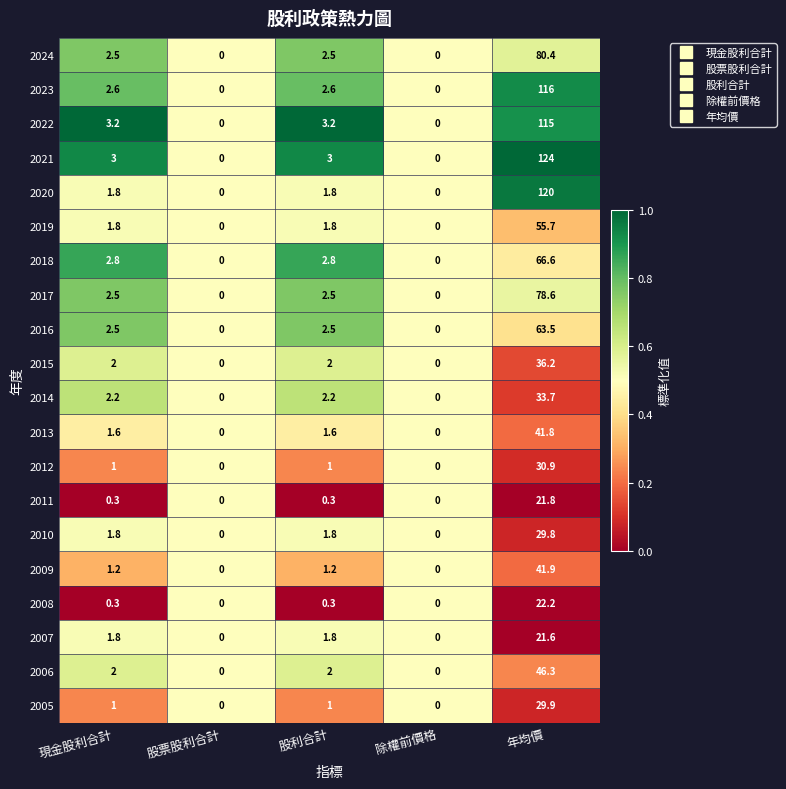

What is the approximate value of 2017 at 現金股利合計?

2.5